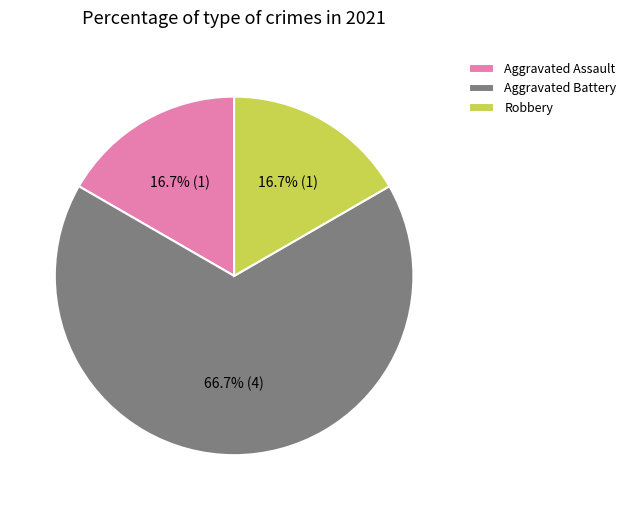

Is it true that Aggravated Battery is 76% of the pie?

False